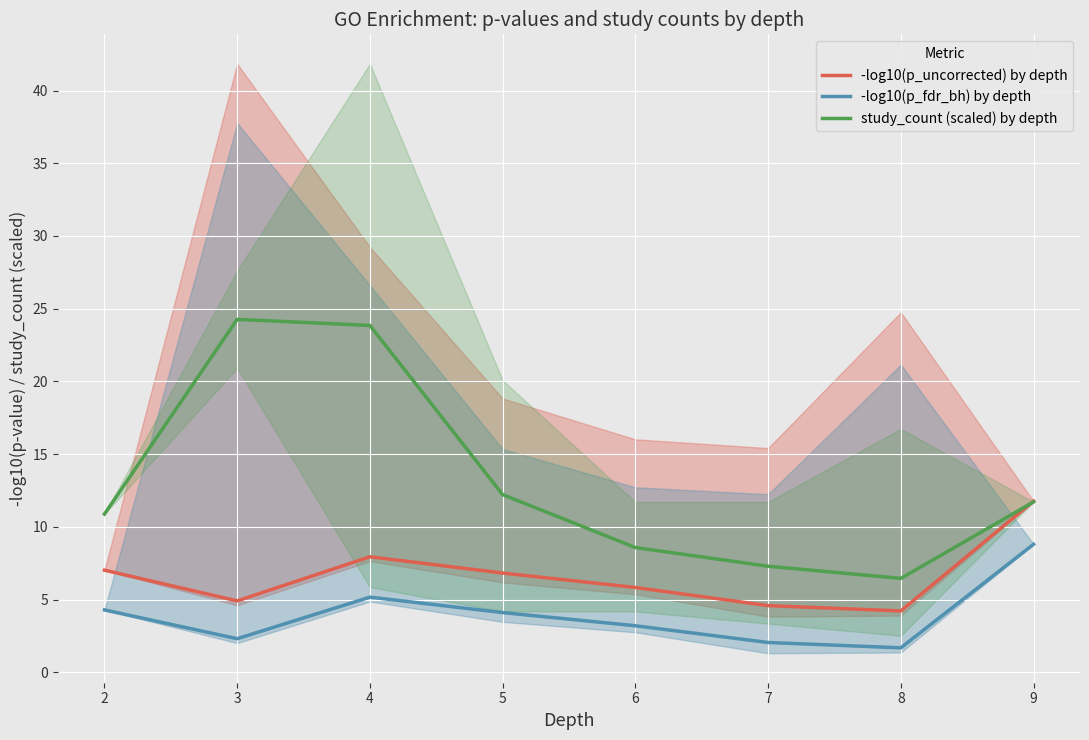

True or false: -log10(p_fdr_bh) by depth and study_count (scaled) by depth intersect in this chart.

False